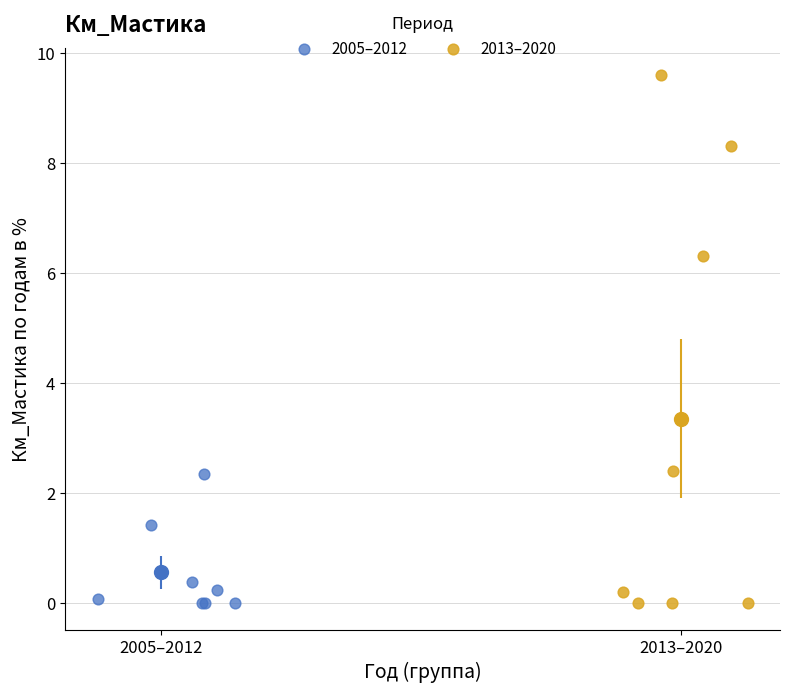

Which series has the widest spread of Y values?

2013–2020